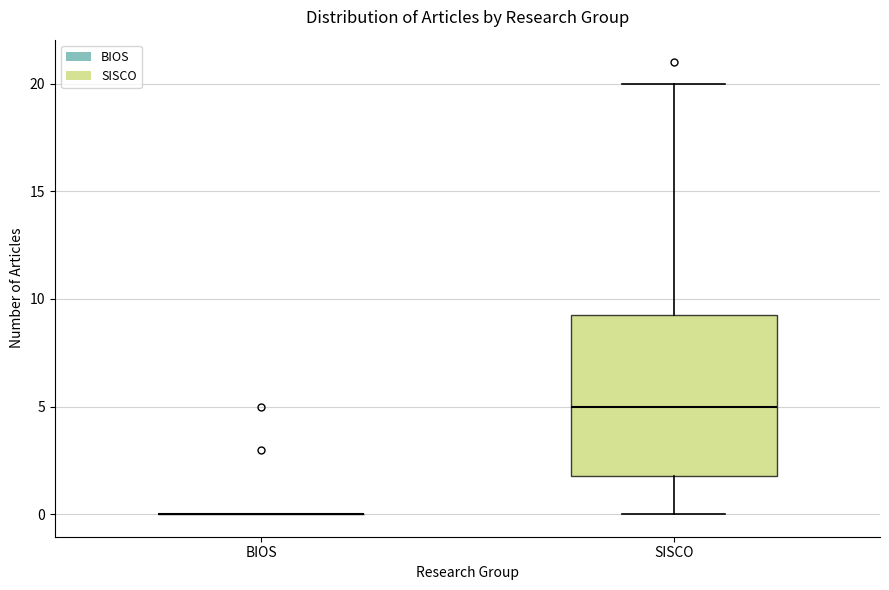

Reading left to right, read every box against the y-axis: the position of its median line, the range the box covers, and the ends of its whiskers. The values are not printed on the chart, so give them approximately, as read against the axis.

BIOS: box collapsed to a line at 0.0, whiskers 0.0 to 0.0
SISCO: median 5.0, box 2.0 to 9.5, whiskers 0.0 to 20.0